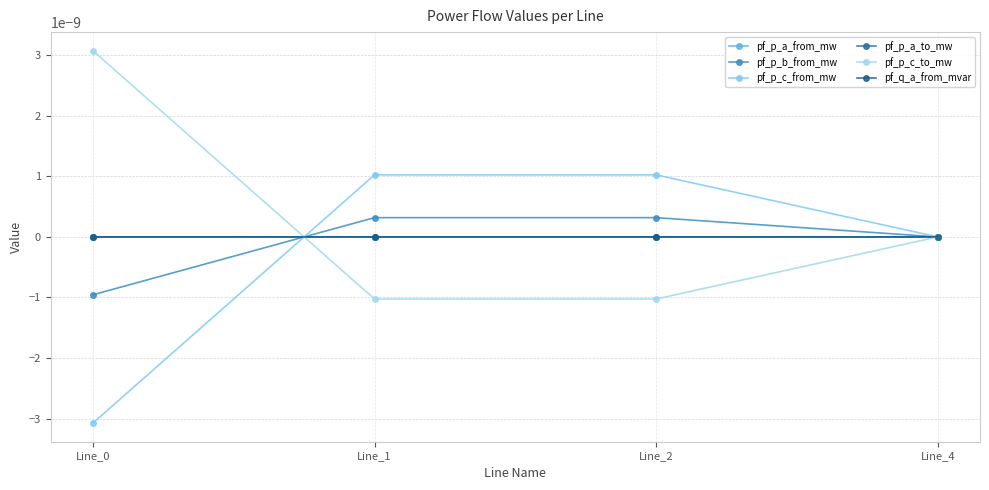

The value of pf_p_c_from_mw at Line_2 is 0.0. True or false?

True